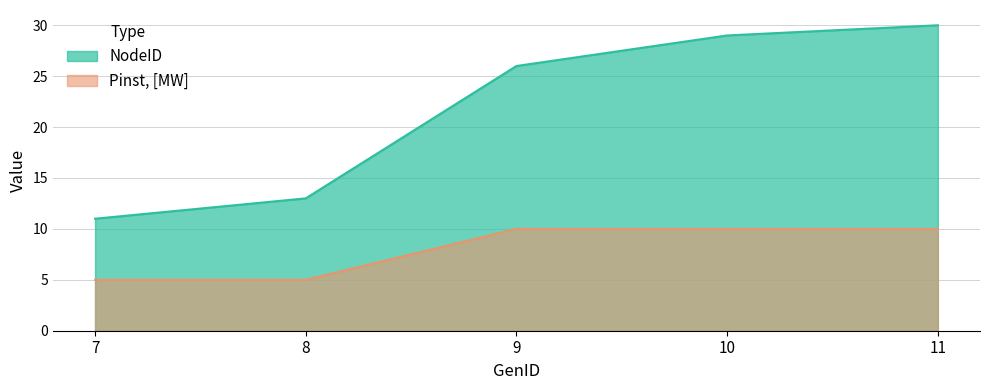

What is the total value across all series at 7?

16